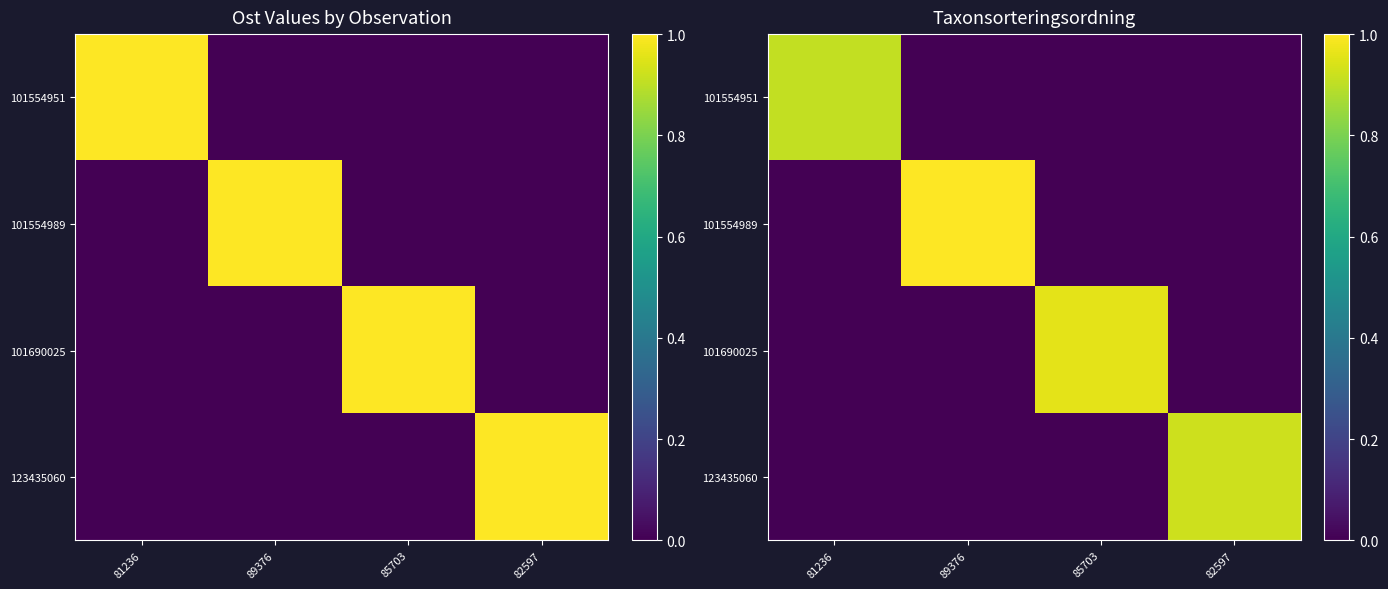

Which category has the highest value across all series?

89376